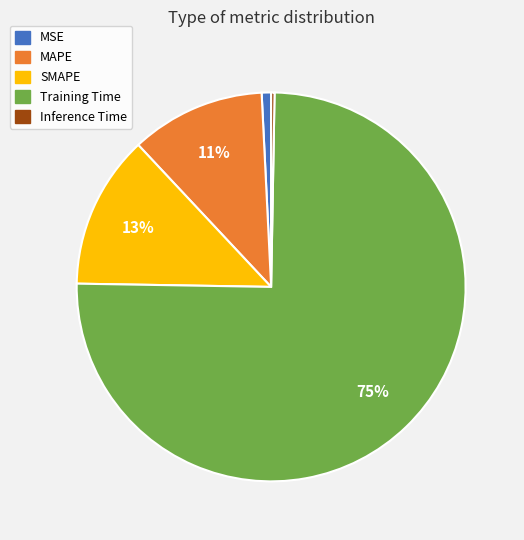

Is the sum of MAPE and MSE greater than half?

No